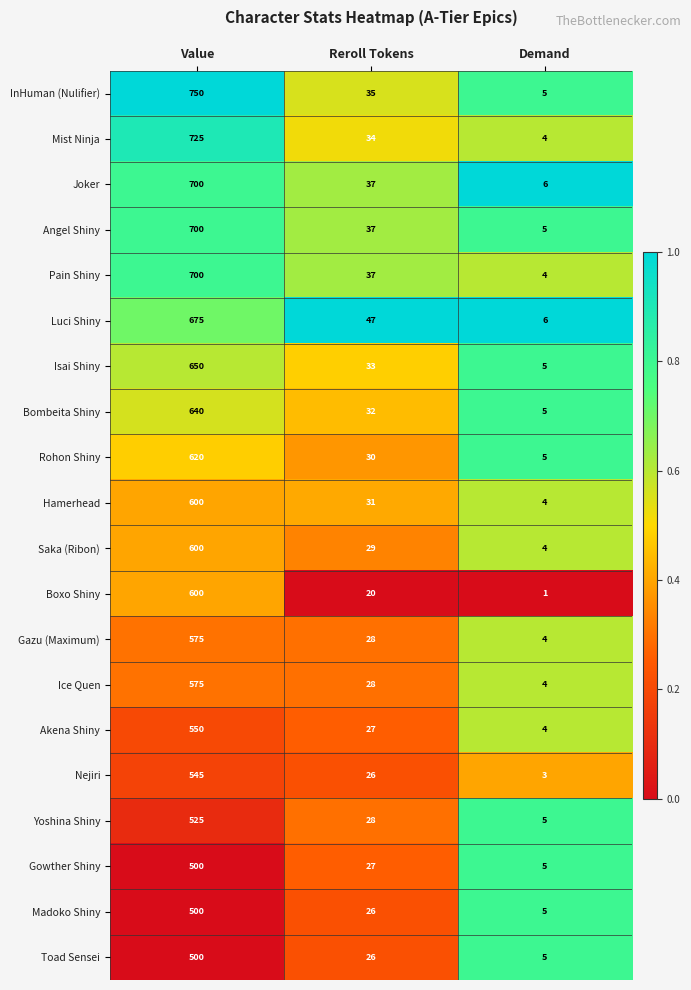

At which category is the sum across all series the highest?

Value